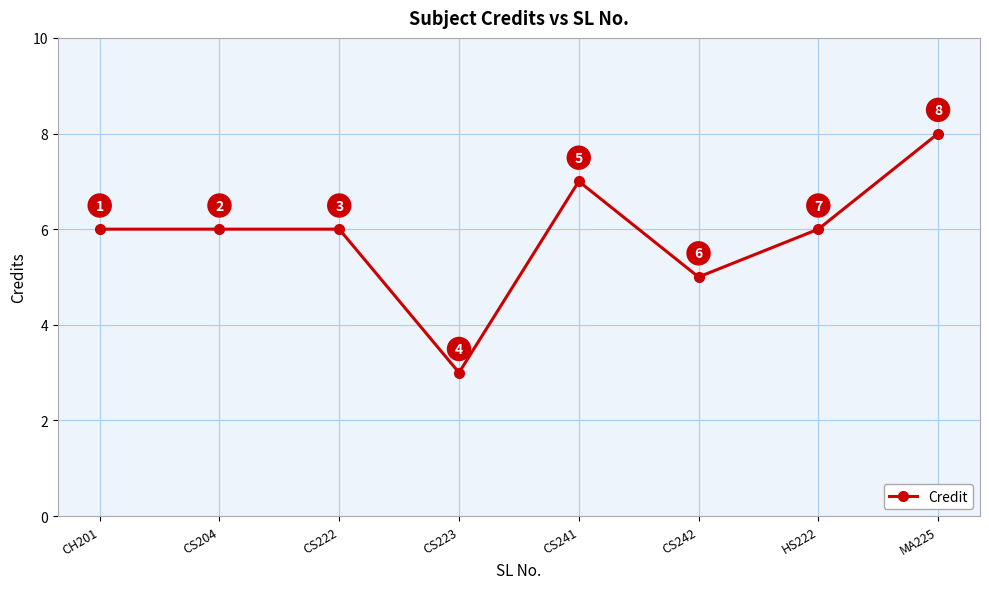

Does the chart display data point markers on the line(s)?

Yes